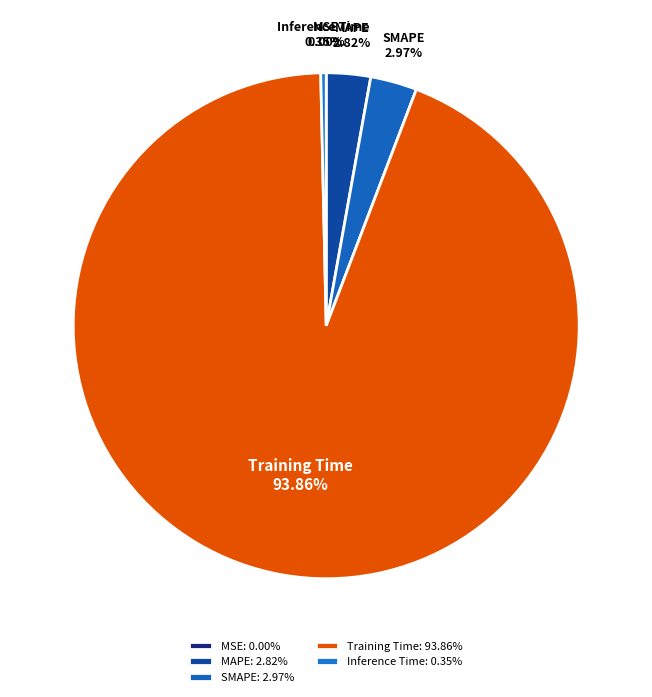

Is there any slice that represents more than half of the pie?

Yes